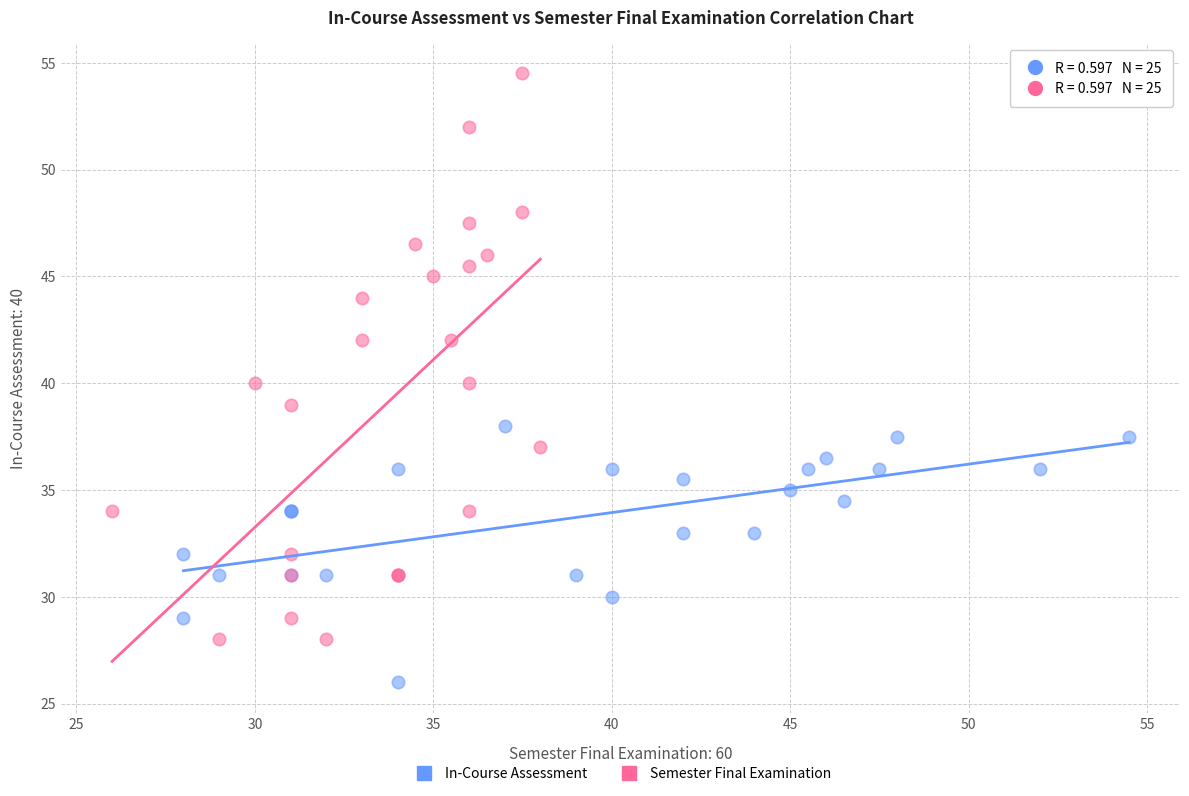

Which series has the largest Y range (max minus min)?

Semester Final Examination